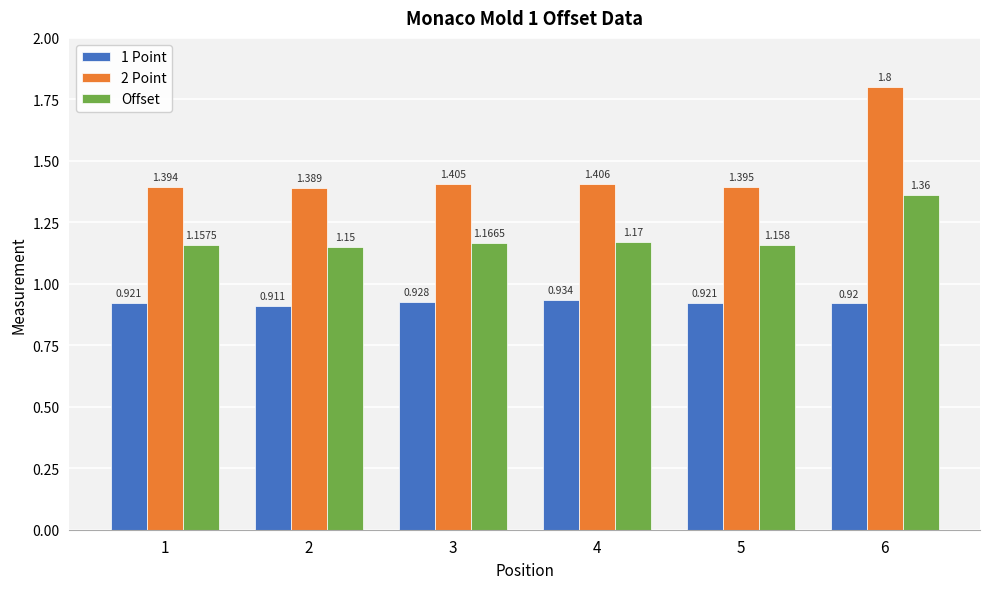

Which series has the widest spread of values?

2 Point